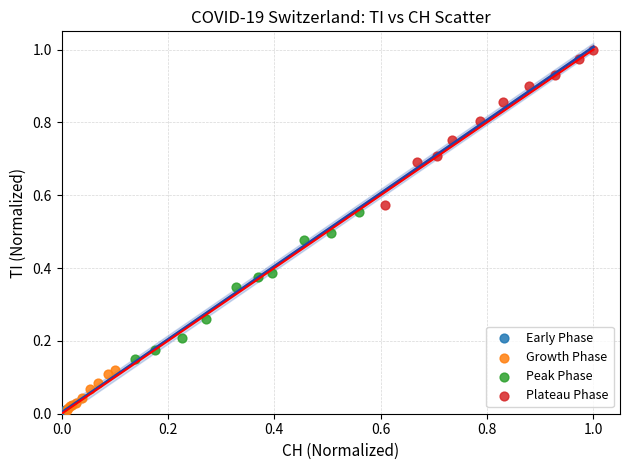

Which series contains the highest Y value?

Plateau Phase